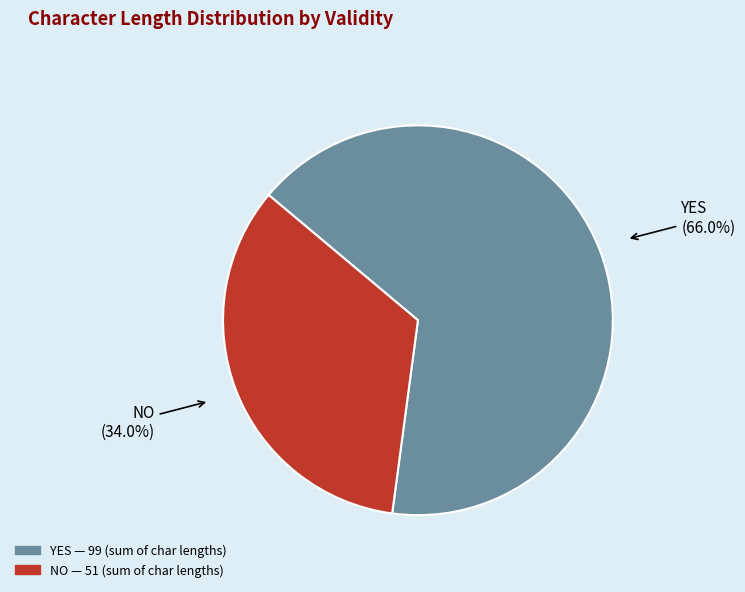

Is there any slice that represents more than half of the pie?

Yes